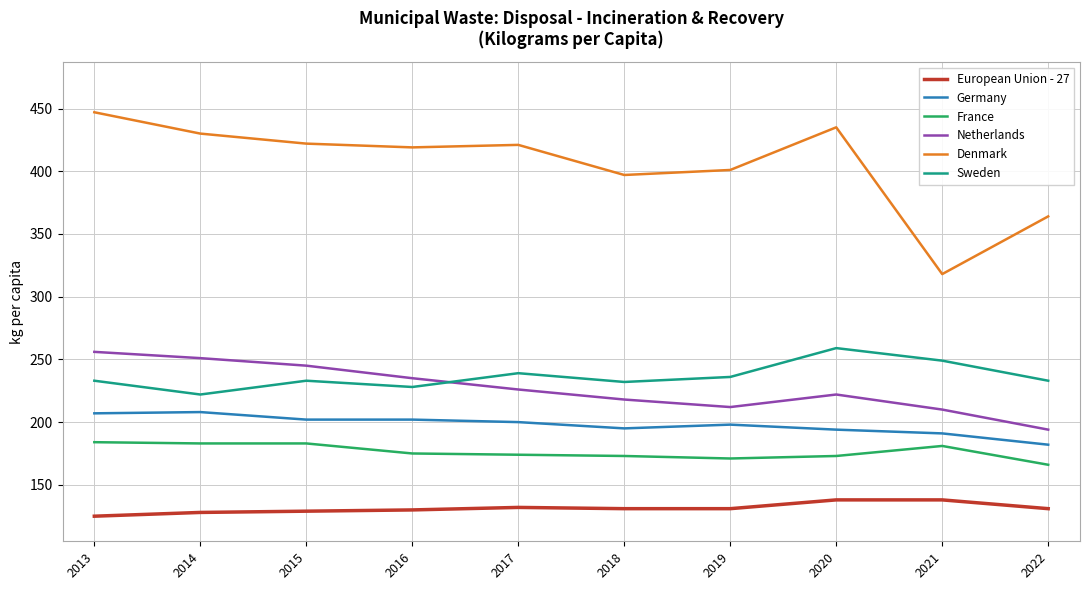

What are all the series names shown in the legend?

European Union - 27, Germany, France, Netherlands, Denmark, Sweden